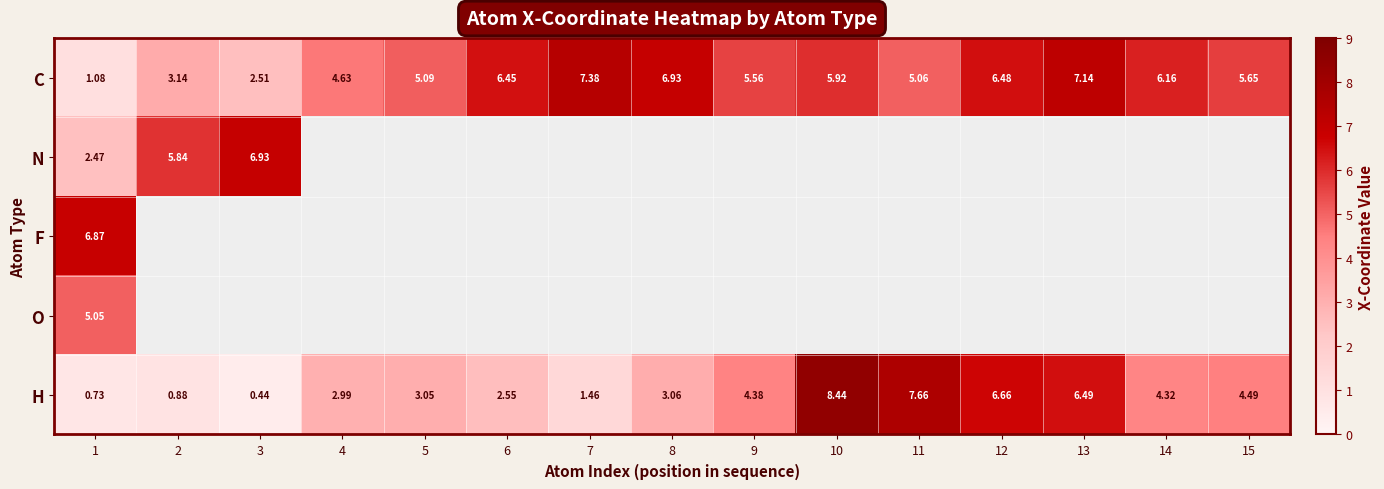

Is the value of N at 1 greater than the value of H at 3?

Yes